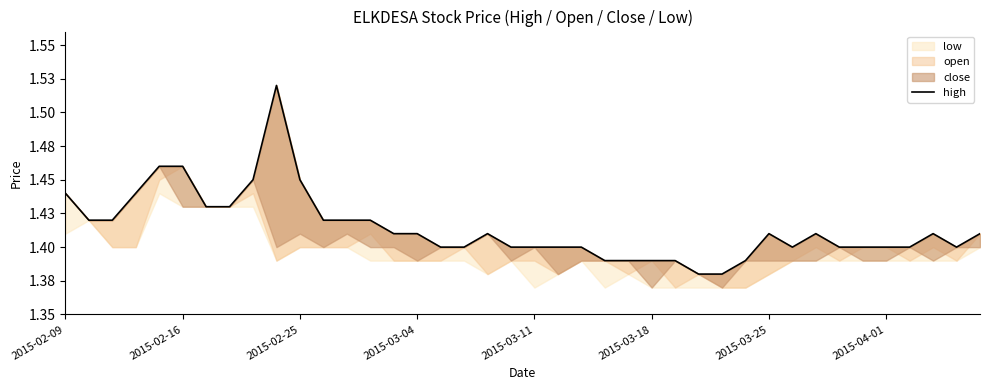

What is the value of the 31st point from the left?

1.4